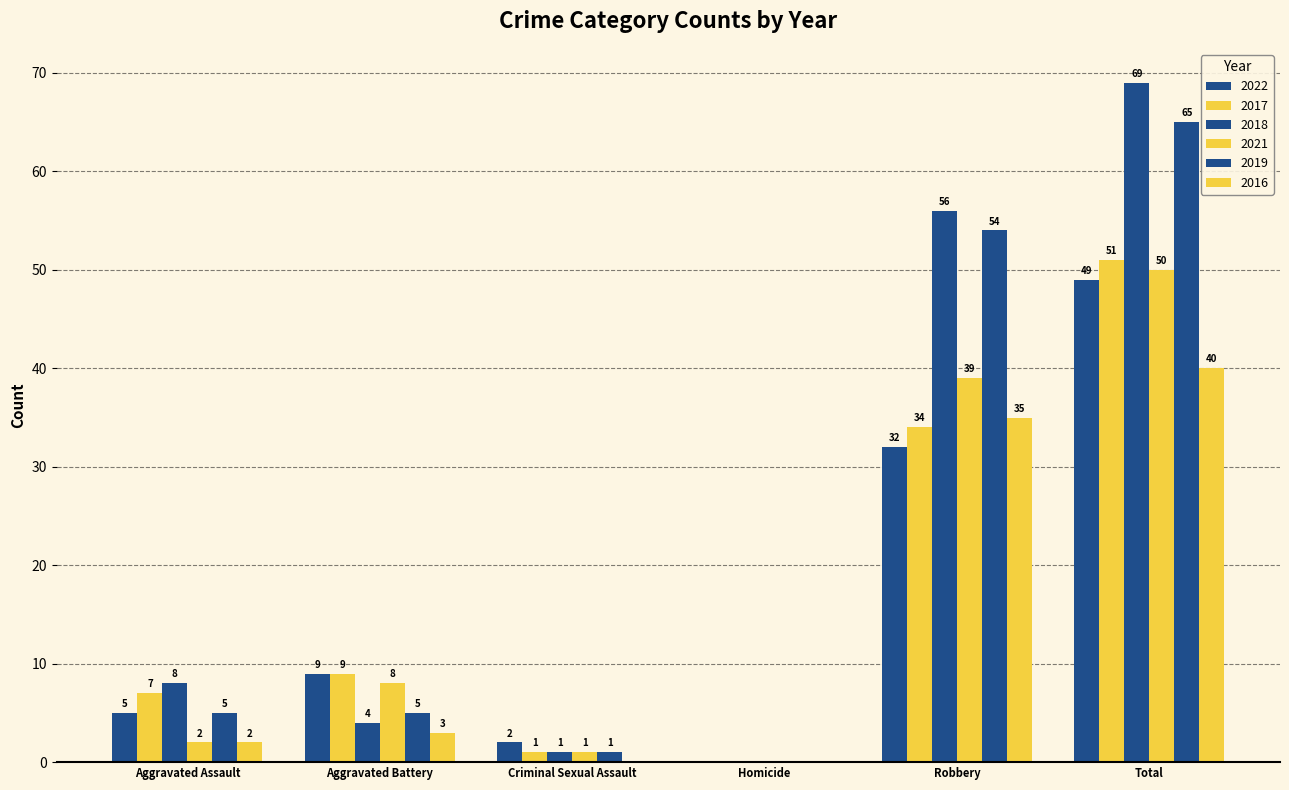

Are the bars horizontal?

No